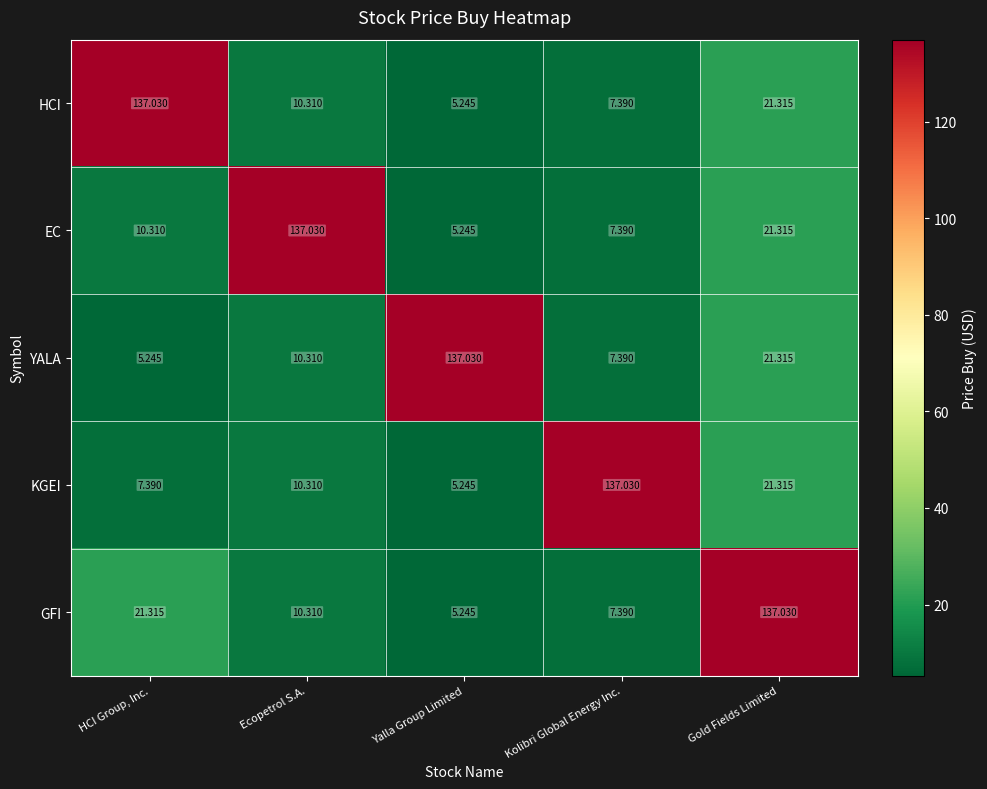

Rank the categories by GFI value from highest to lowest.

Gold Fields Limited, HCI Group, Inc., Ecopetrol S.A., Kolibri Global Energy Inc., Yalla Group Limited